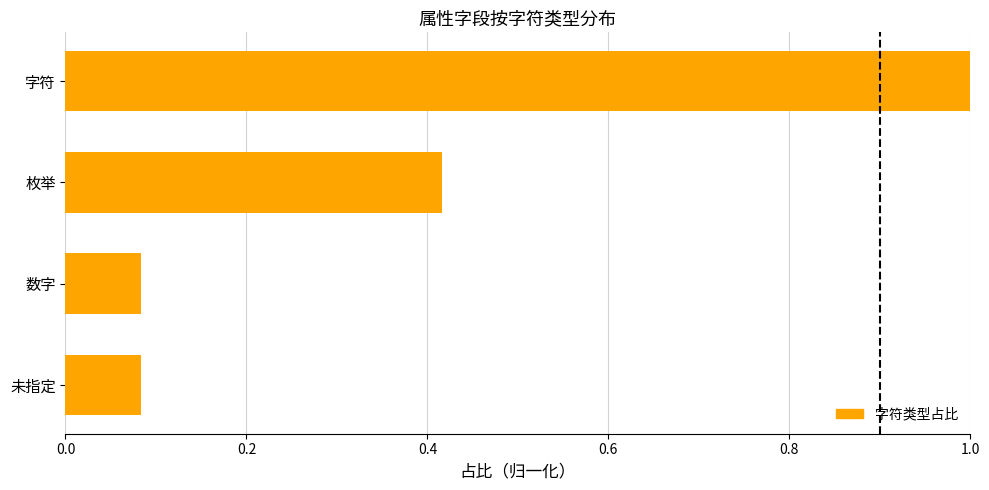

What is the label of the 4th bar from the bottom?

字符